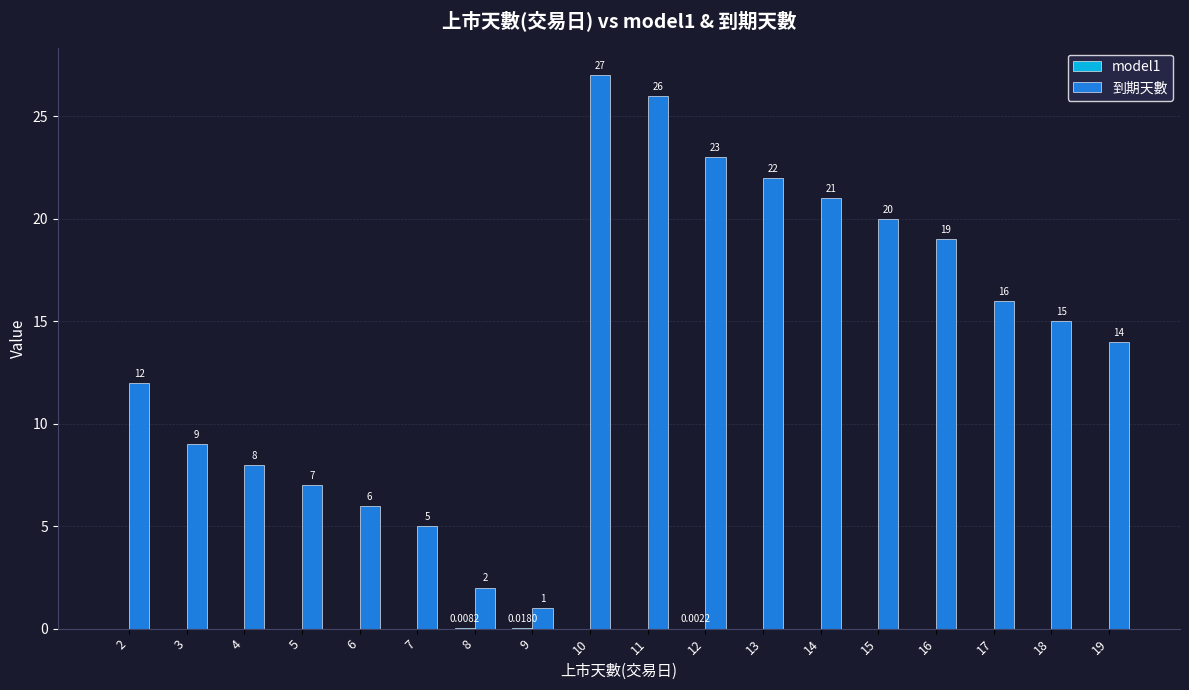

What is the total value across all series at 6?

6.0